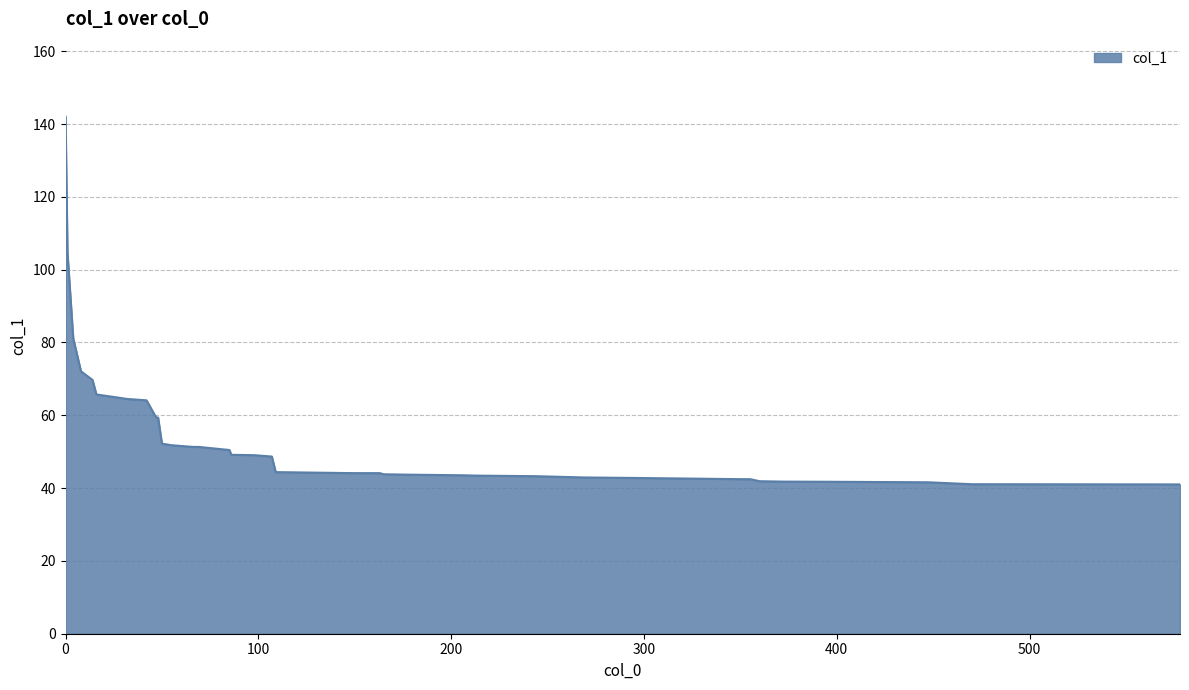

What is the greatest value displayed?

142.1